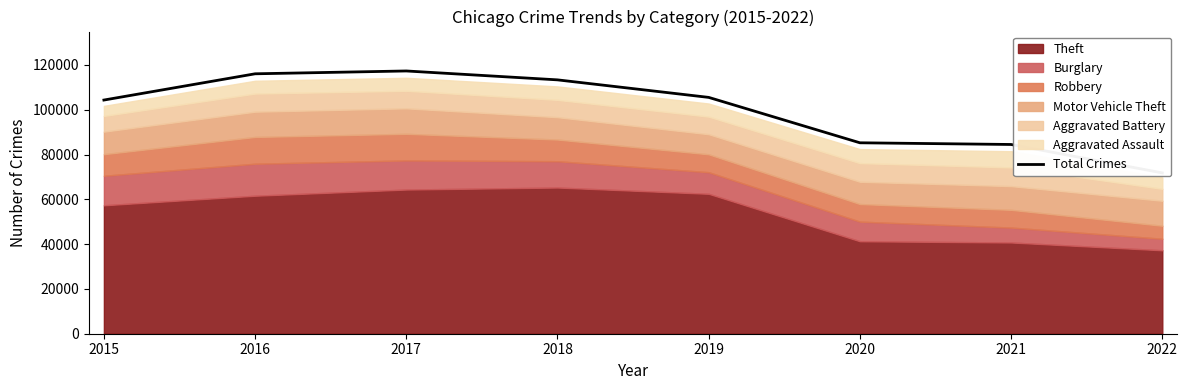

Reading right to left, extract all data points from this chart.

71814	84500	85255	105526	113354	117326	116061	104340